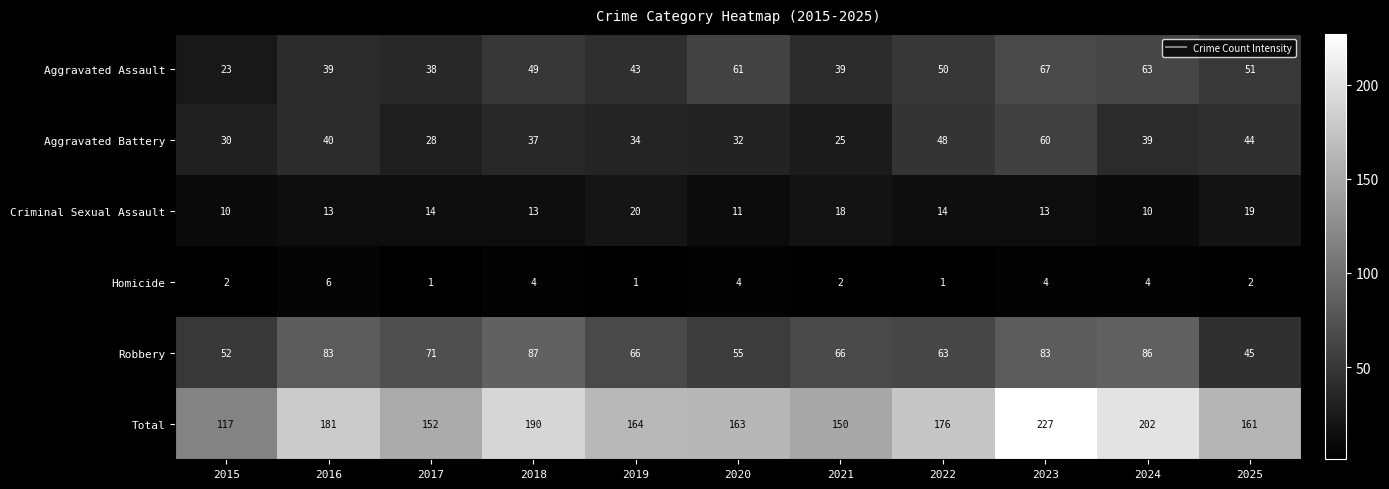

At which category is the sum across all series the highest?

2023